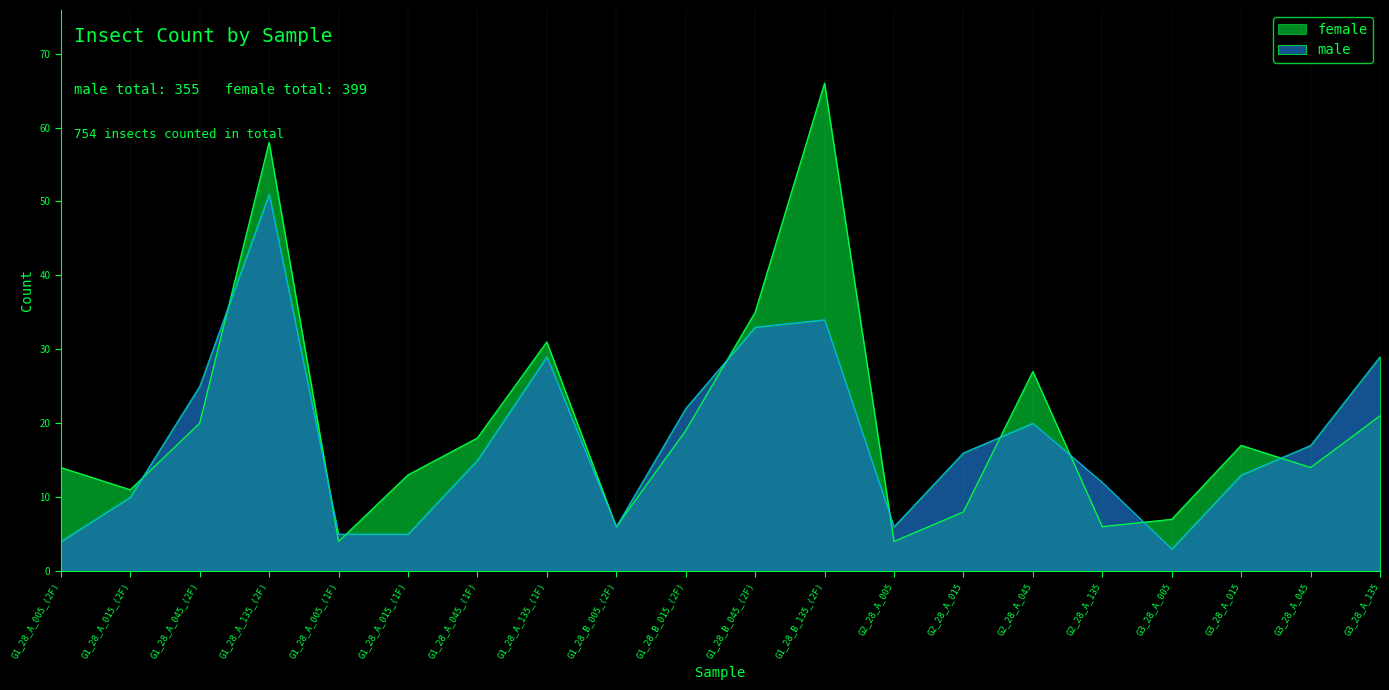

Where is the first local maximum for male?

G1_28_A_135_(2F)